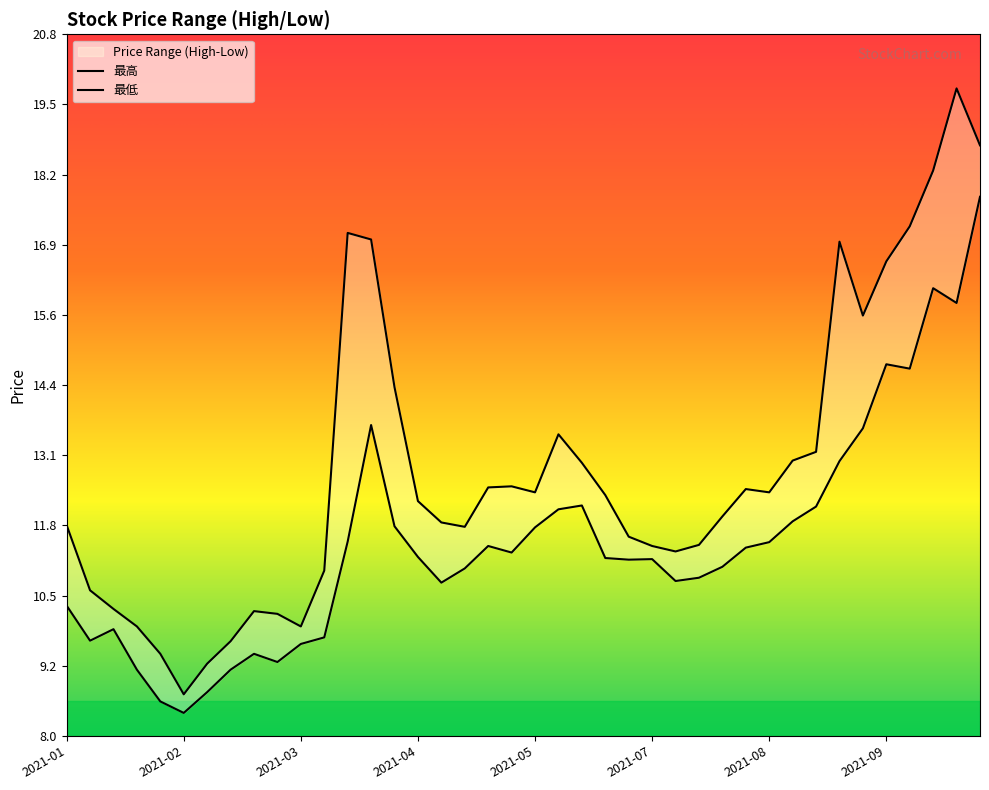

At which category is the sum across all series the highest?

2021-10-08